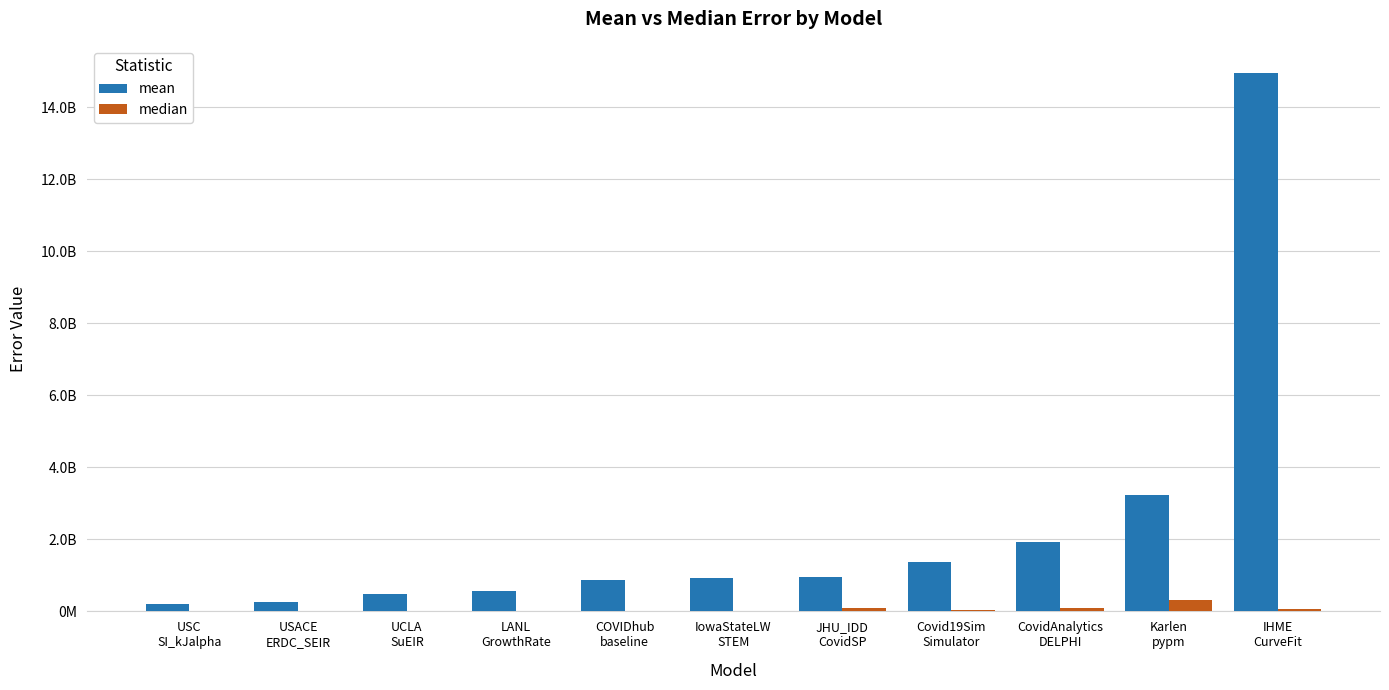

Reading right to left, list all the values displayed in this chart.

mean: IHME
CurveFit=14954956718.1	Karlen
pypm=3232216795.5	CovidAnalytics
DELPHI=1927421879.5	Covid19Sim
Simulator=1383520544.0	JHU_IDD
CovidSP=949490755.0	IowaStateLW
STEM=930154540.6	COVIDhub
baseline=872243990.0	LANL
GrowthRate=558758573.9	UCLA
SuEIR=492180877.6	USACE
ERDC_SEIR=257543921.4	USC
SI_kJalpha=213419863.6
median: IHME
CurveFit=77703365.3	Karlen
pypm=321524347.2	CovidAnalytics
DELPHI=82210489.0	Covid19Sim
Simulator=35558912.3	JHU_IDD
CovidSP=107964914.7	IowaStateLW
STEM=12909649.0	COVIDhub
baseline=16451136.0	LANL
GrowthRate=24044297.5	UCLA
SuEIR=12009506.1	USACE
ERDC_SEIR=11665926.6	USC
SI_kJalpha=11431161.0